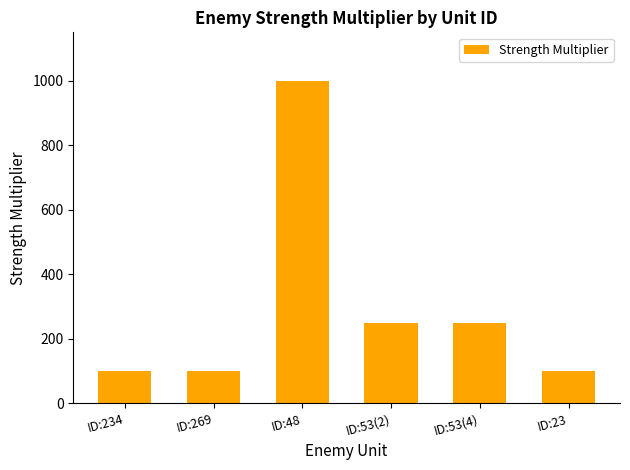

How many values are below 250?

3